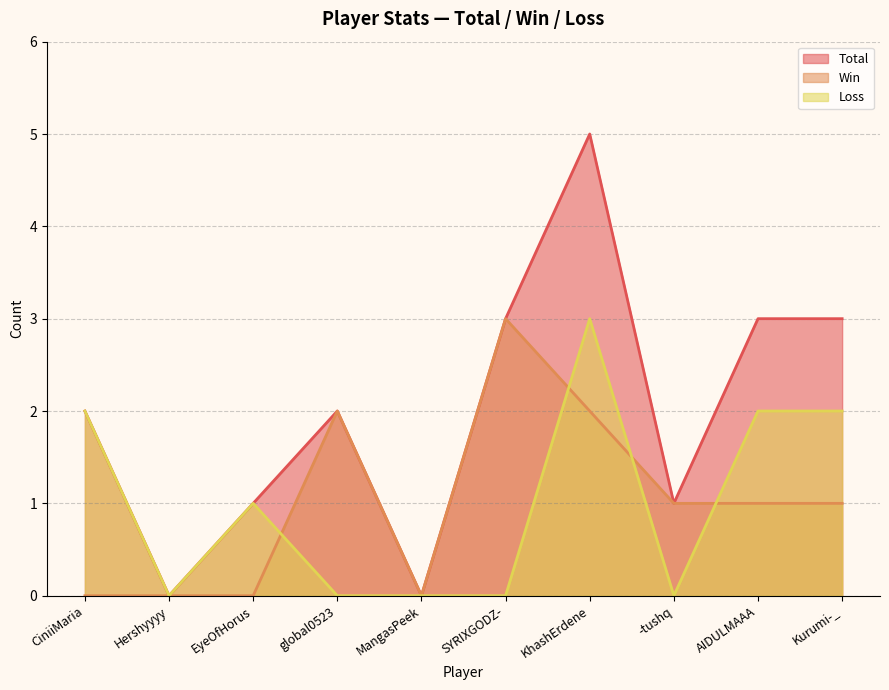

The value of Loss at global0523 is 1. True or false?

False